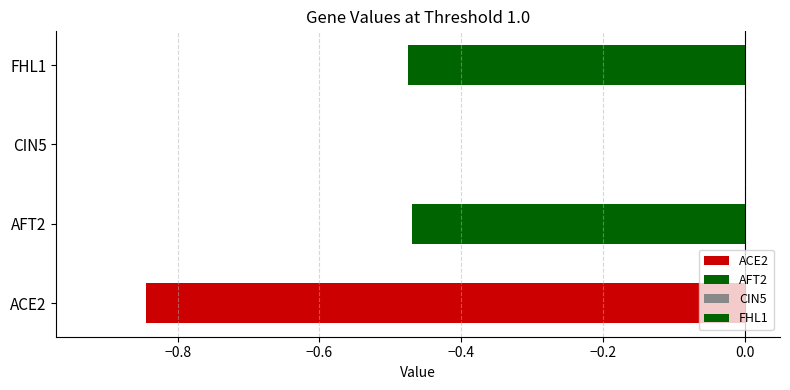

The value at CIN5 is 0.0. True or false?

True